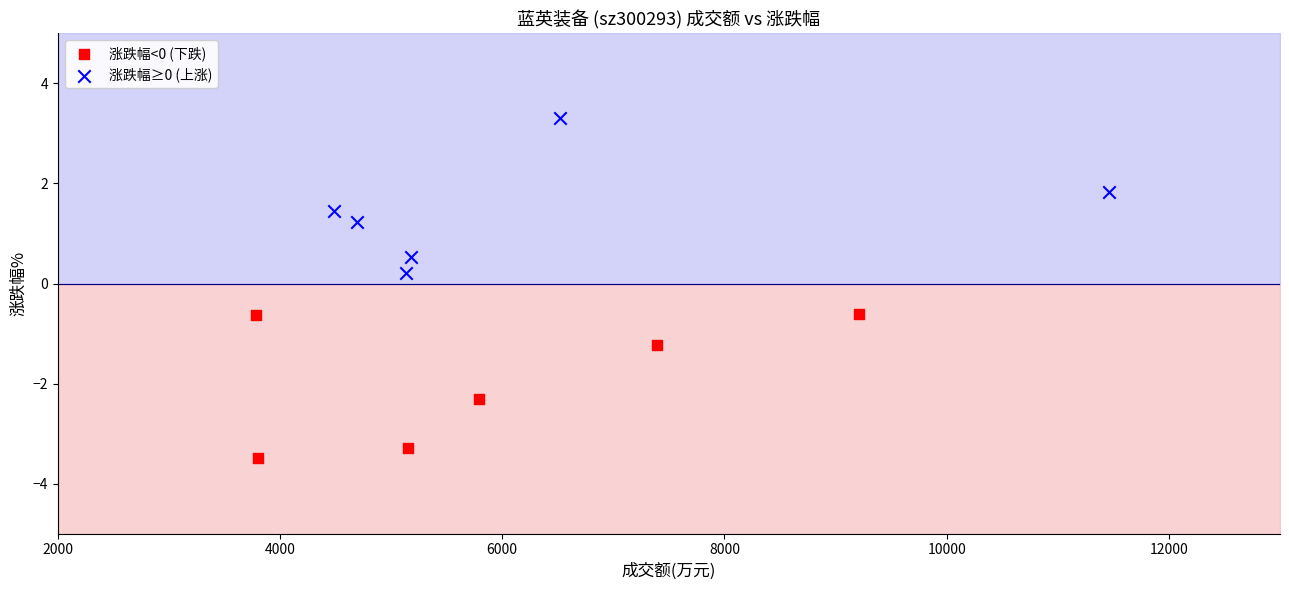

Which series reaches the minimum Y coordinate?

涨跌幅<0 (下跌)